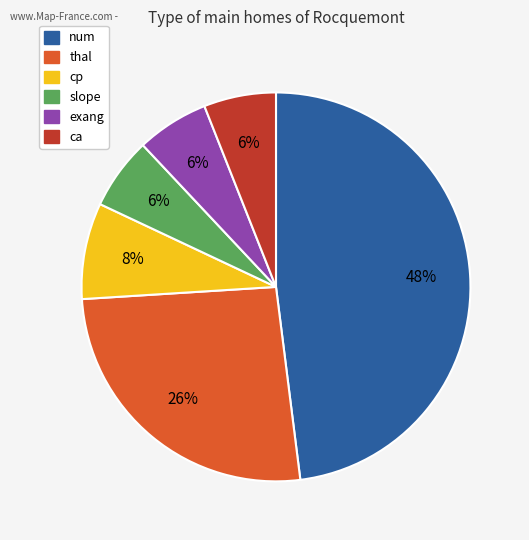

To the nearest percent, what is the average slice percentage?

17%